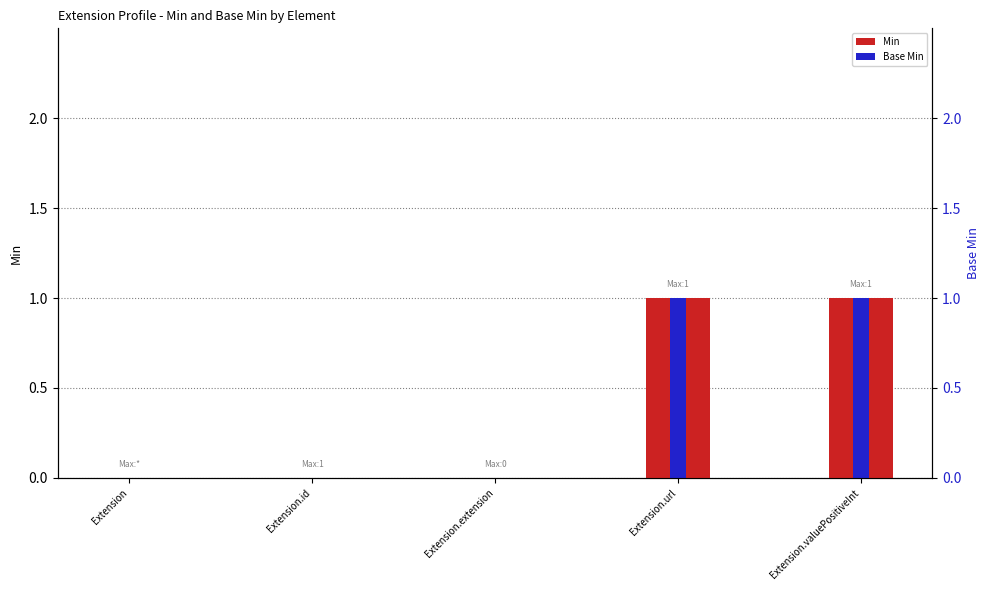

Count the Min values in the range 0 to 1.

5